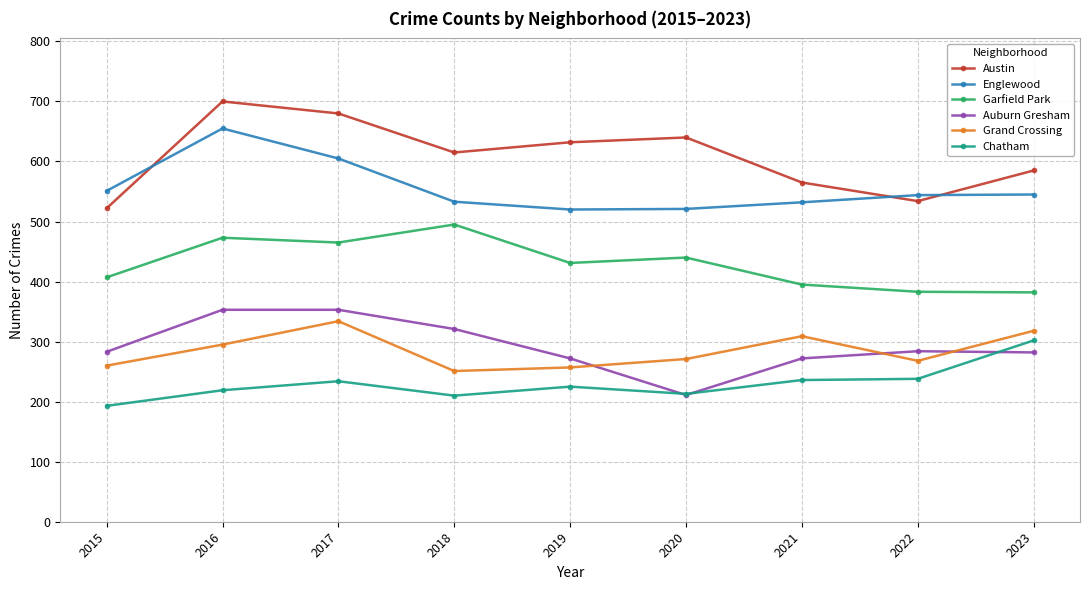

How many data points does each series have?

9